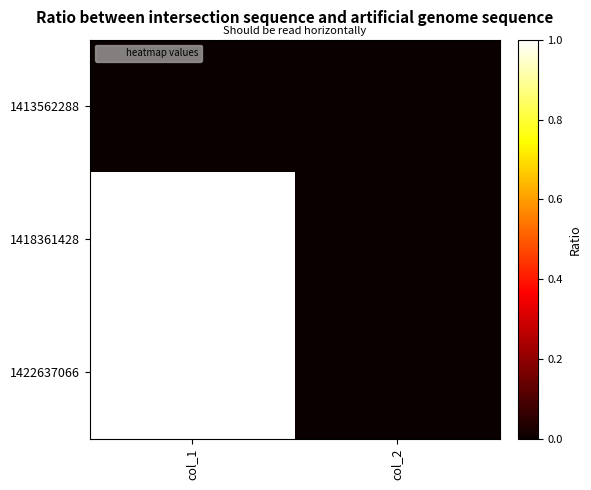

How many distinct data groups are displayed?

3